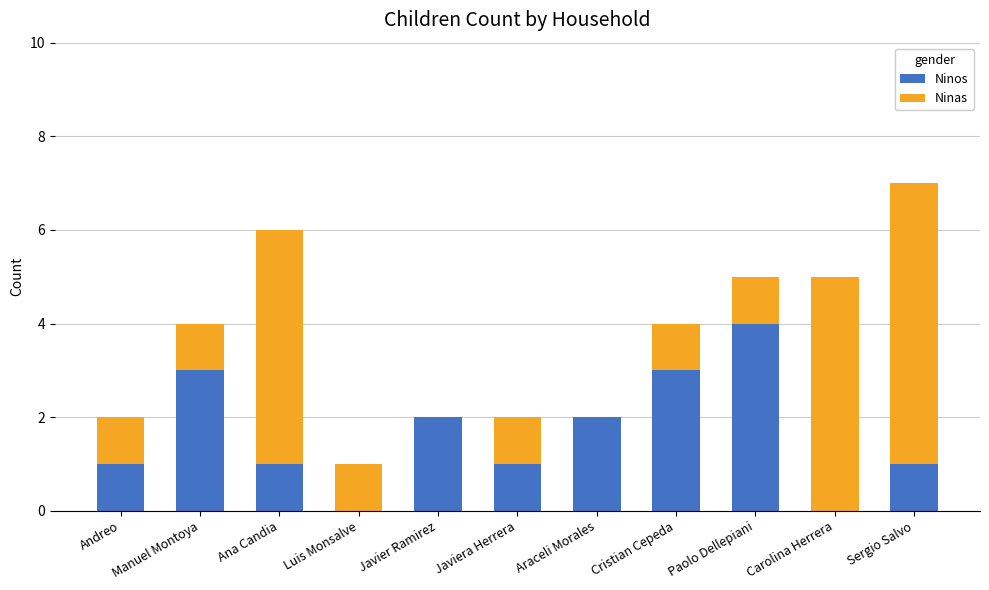

The value of Ninos at Javier Ramirez is 1. True or false?

False